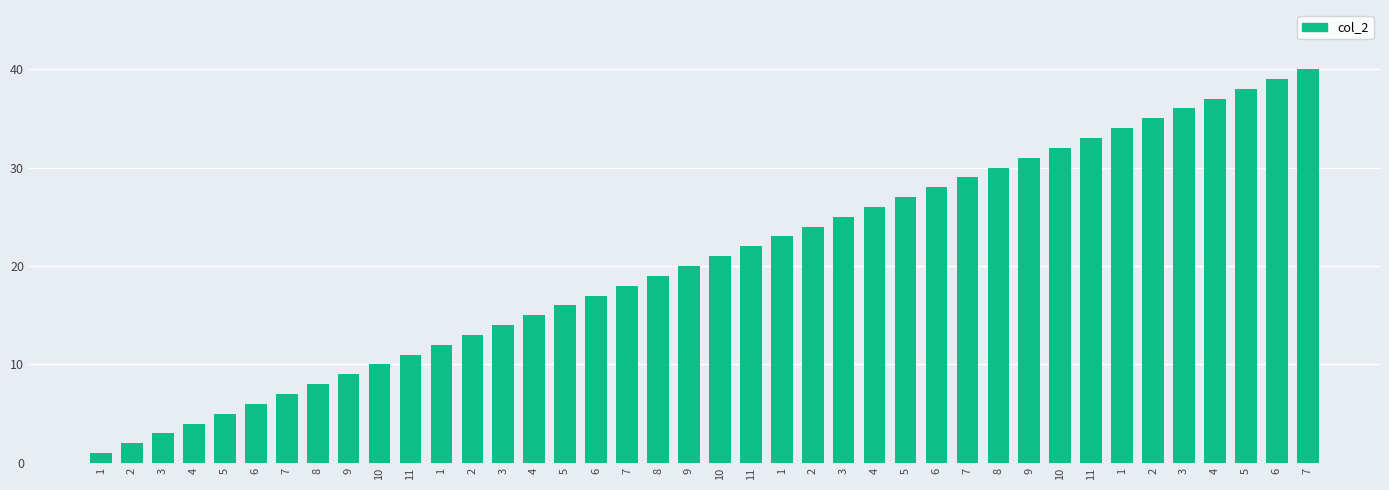

Reading left to right, extract all data points from this chart.

1	2	3	4	5	6	7	8	9	10	11	12	13	14	15	16	17	18	19	20	21	22	23	24	25	26	27	28	29	30	31	32	33	34	35	36	37	38	39	40